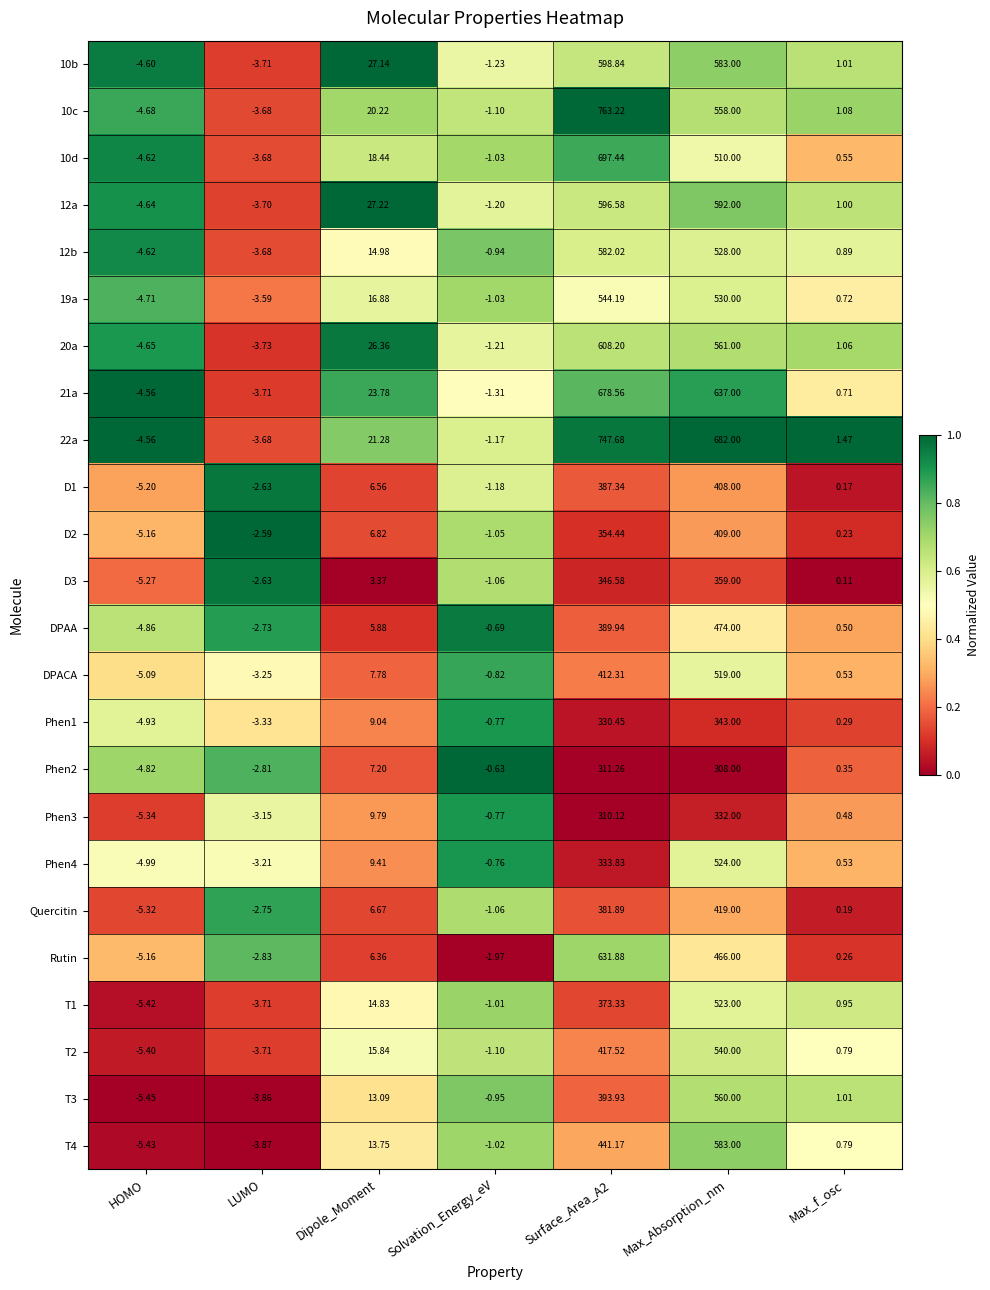

Which category has the lowest value in the T1 series?

HOMO